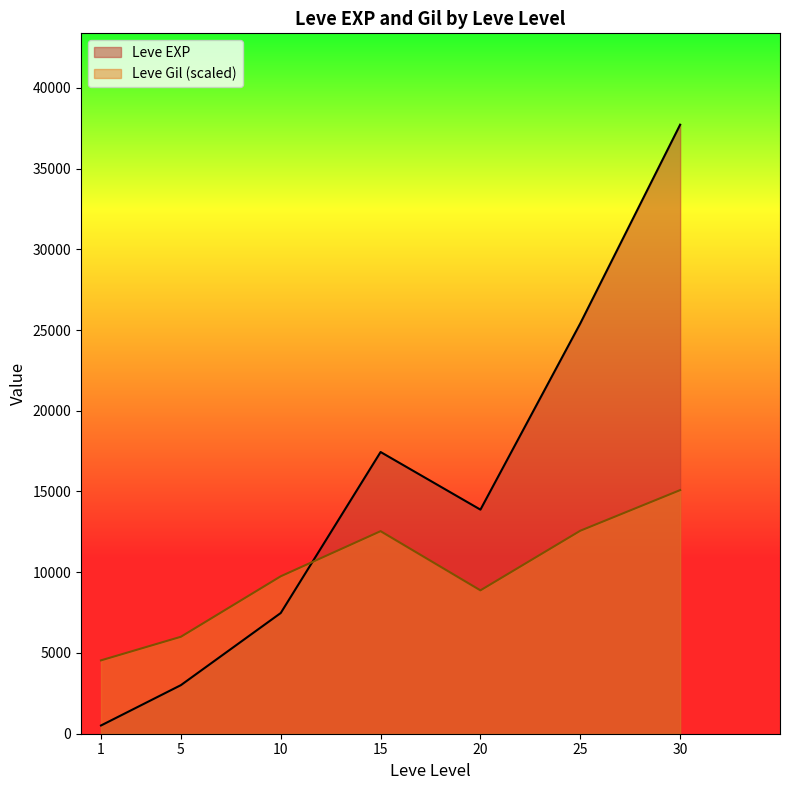

The value of Leve Gil (scaled) at 10 is 3302.8. True or false?

False